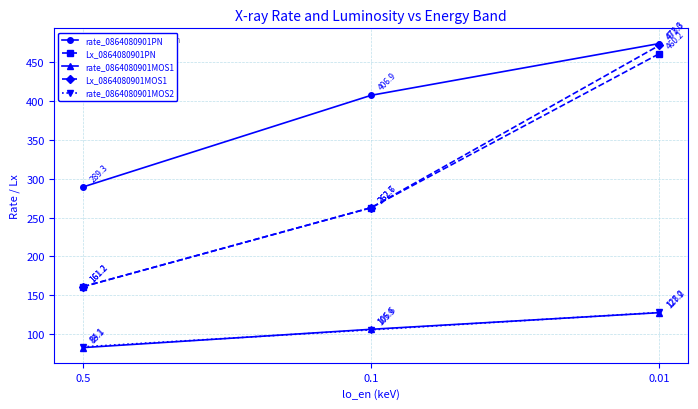

Is it true that Lx_0864080901MOS1 equals 471.0 at 0.01?

True